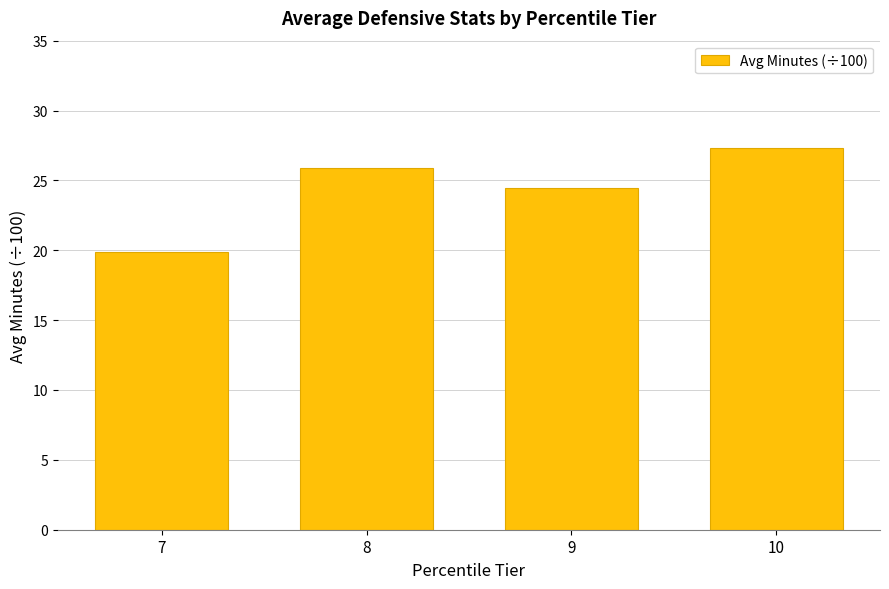

True or false: the data shows 19.9 at 7.

True